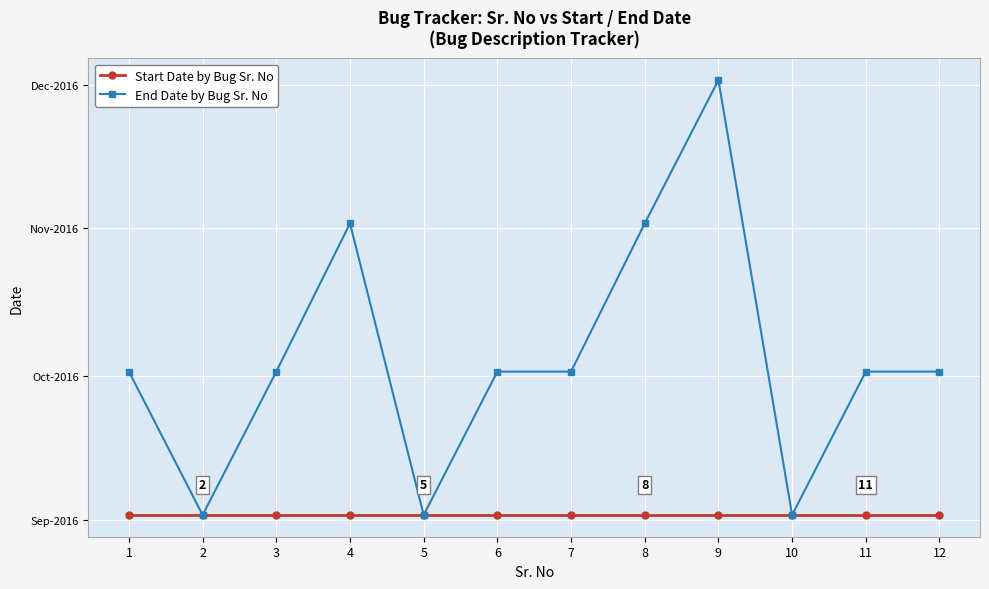

Reading right to left, transcribe all the data shown in this chart.

Start Date by Bug Sr. No: 17046	17046	17046	17046	17046	17046	17046	17046	17046	17046	17046	17046
End Date by Bug Sr. No: 17076	17076	17046	17137	17107	17076	17076	17046	17107	17076	17046	17076